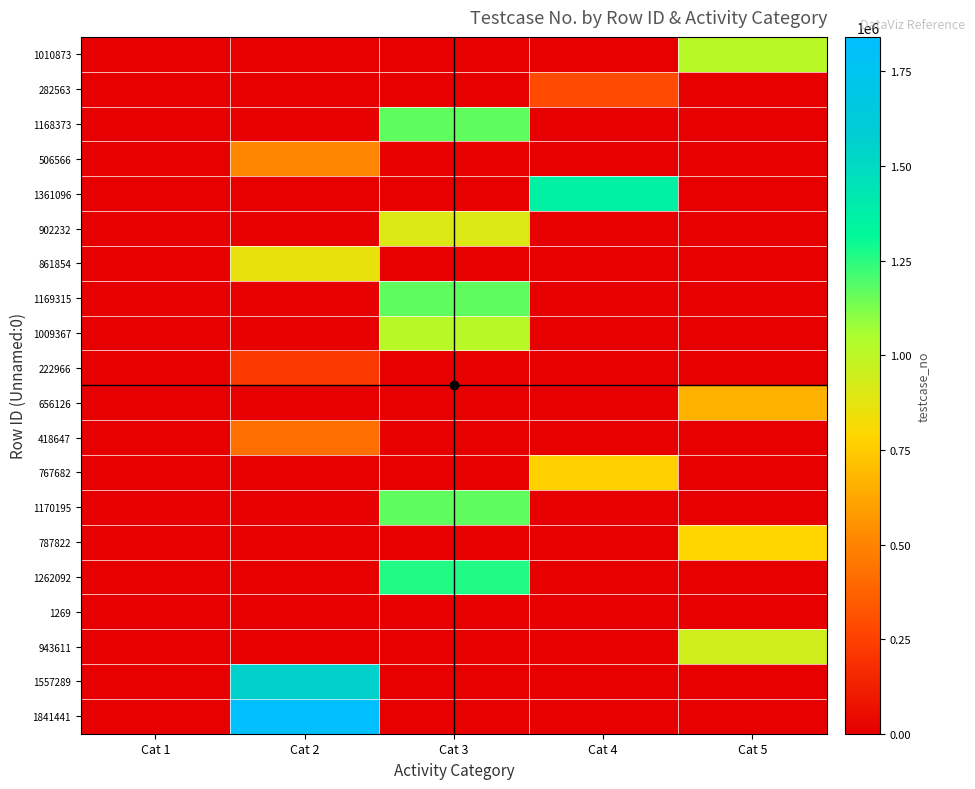

At how many categories does at least one series exceed 1192648?

3